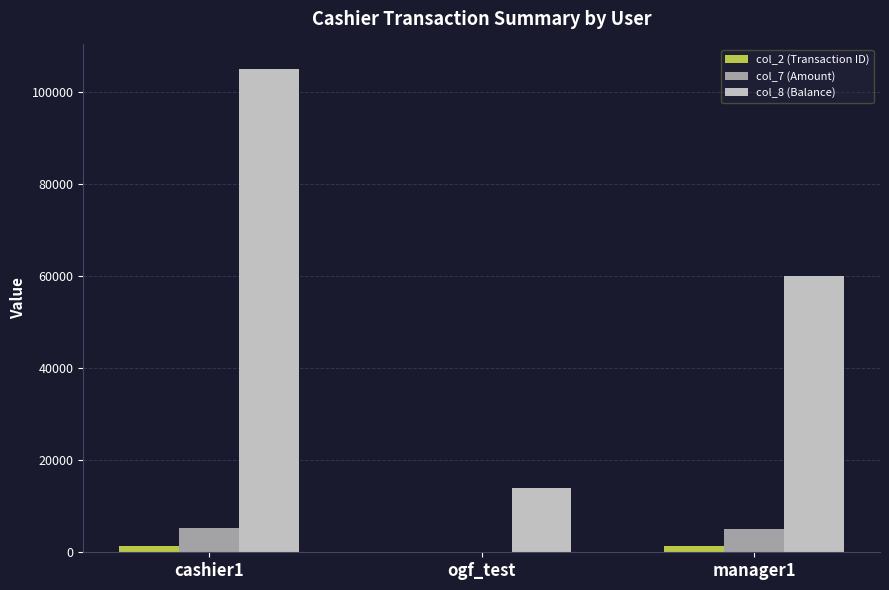

The value of col_7 (Amount) at cashier1 is 5335. True or false?

True